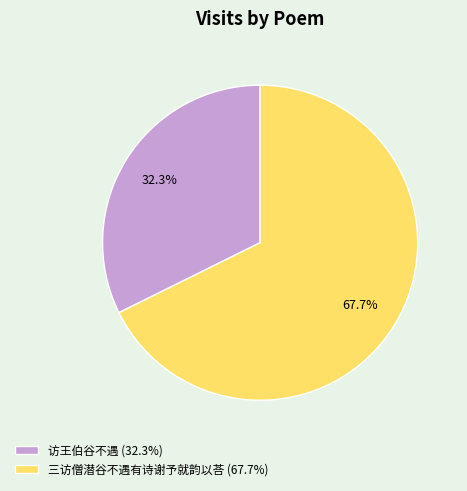

True or false: 三访僧潜谷不遇有诗谢予就韵以荅 accounts for 61% of the total.

False